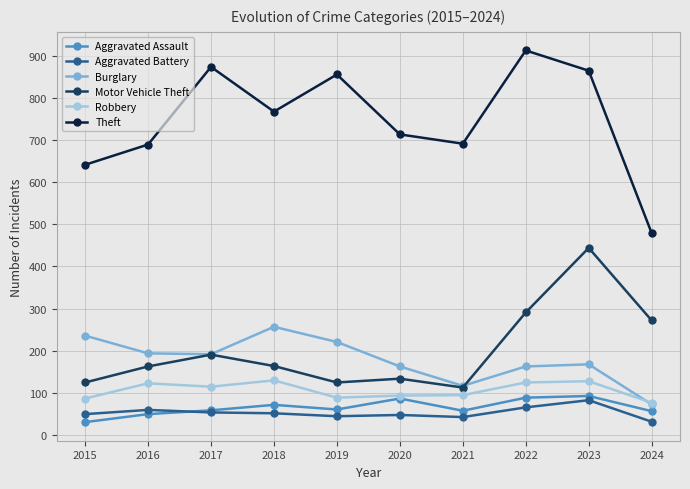

Which series has the largest range (max minus min)?

Theft